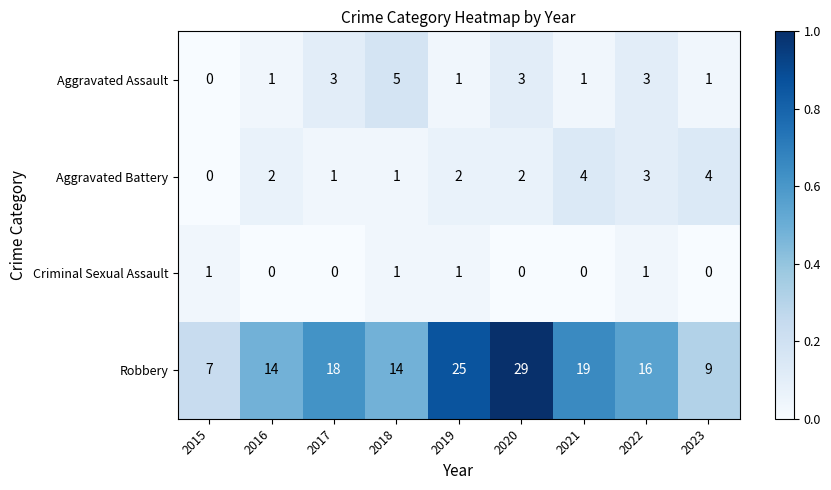

The value of Robbery at 2020 is 10. True or false?

False